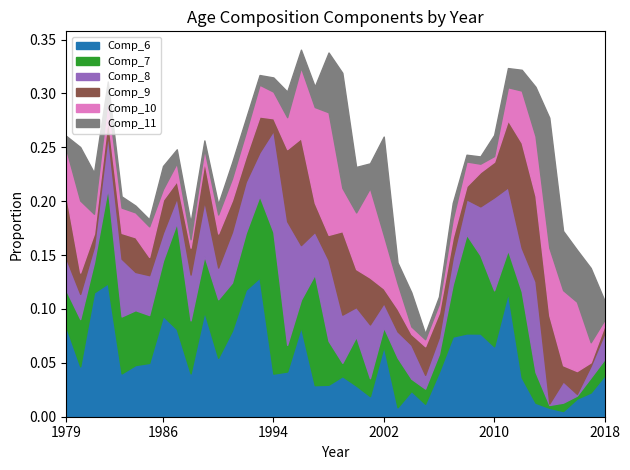

At how many categories does at least one series exceed 0?

40